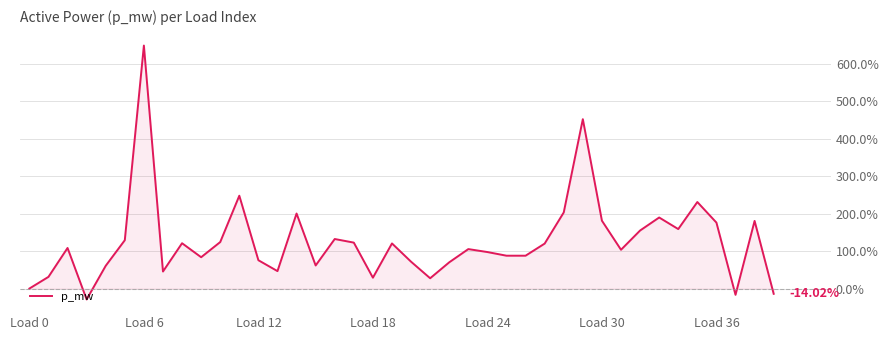

What is the difference between the maximum and minimum values?

677.0